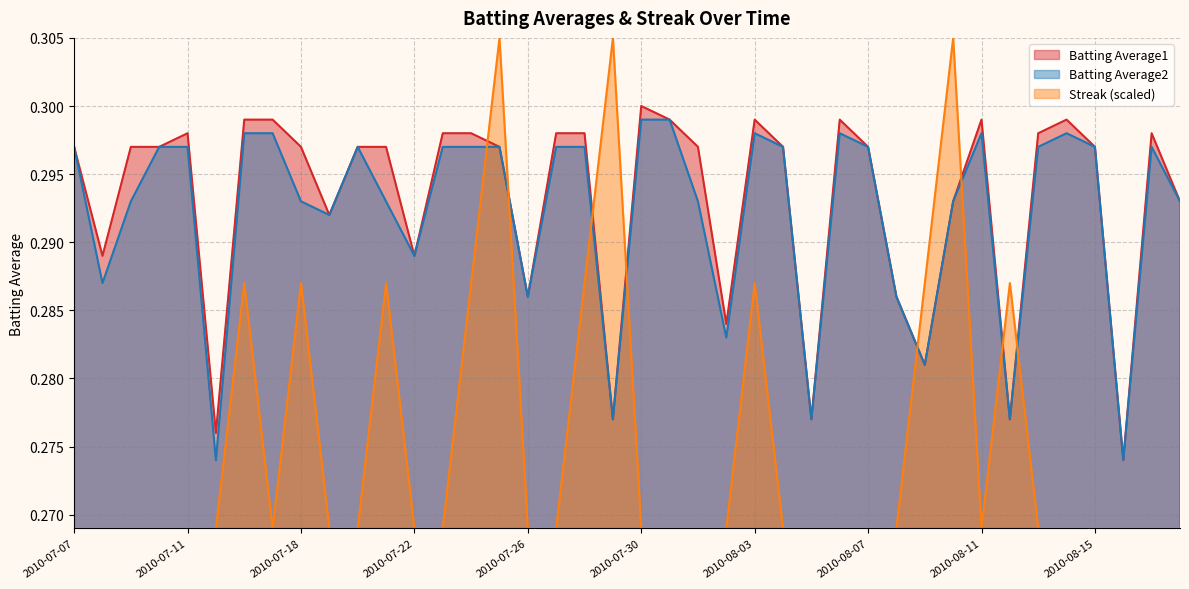

In Batting Average1, how many points are higher than both neighbors (excluding endpoints)?

7